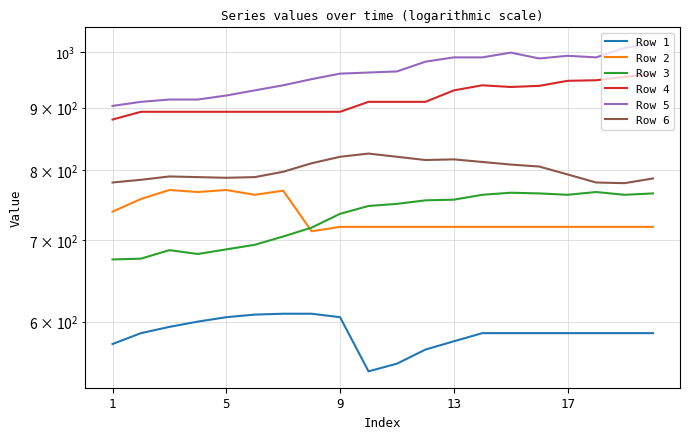

True or false: Row 5 and Row 4 cross at least once.

False